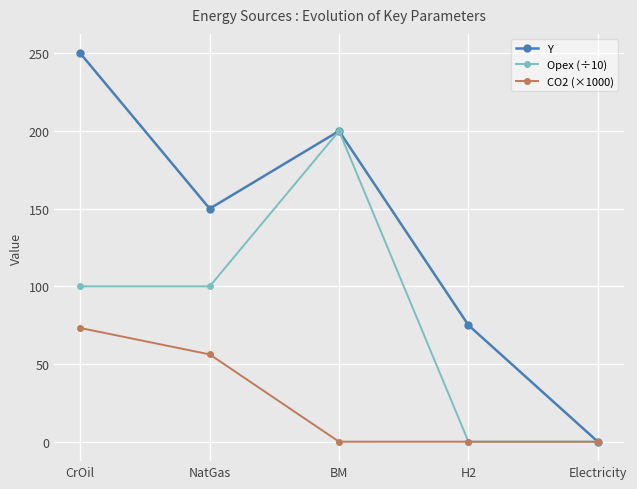

What is the spread (max minus min) of values at CrOil?

176.8